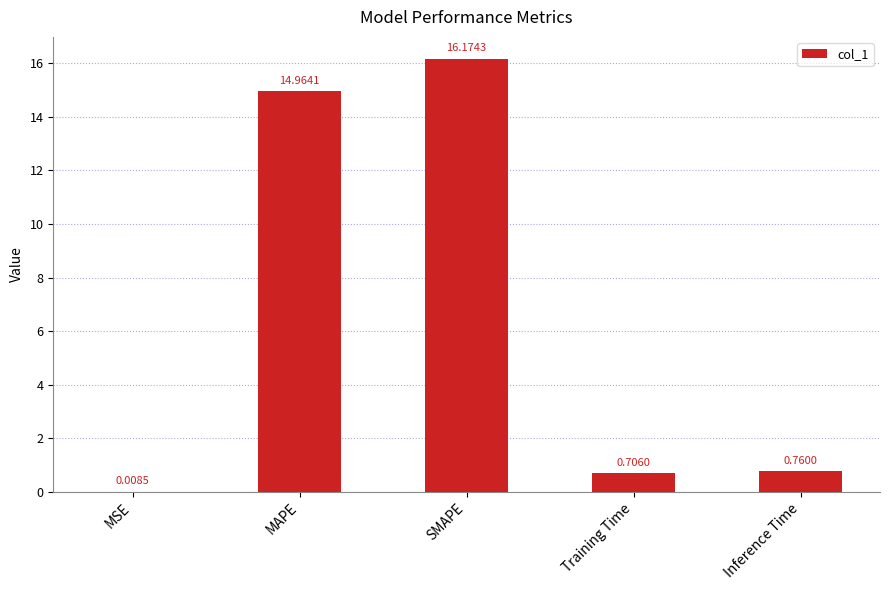

What is the change in value from Training Time to Inference Time?

+0.1